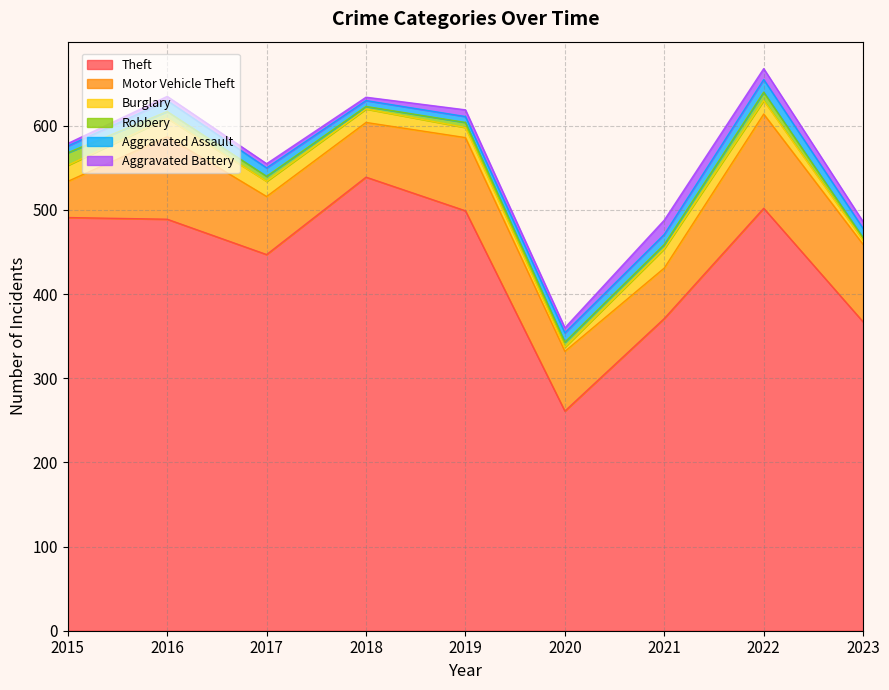

How many interior local peaks does the Motor Vehicle Theft series have?

3